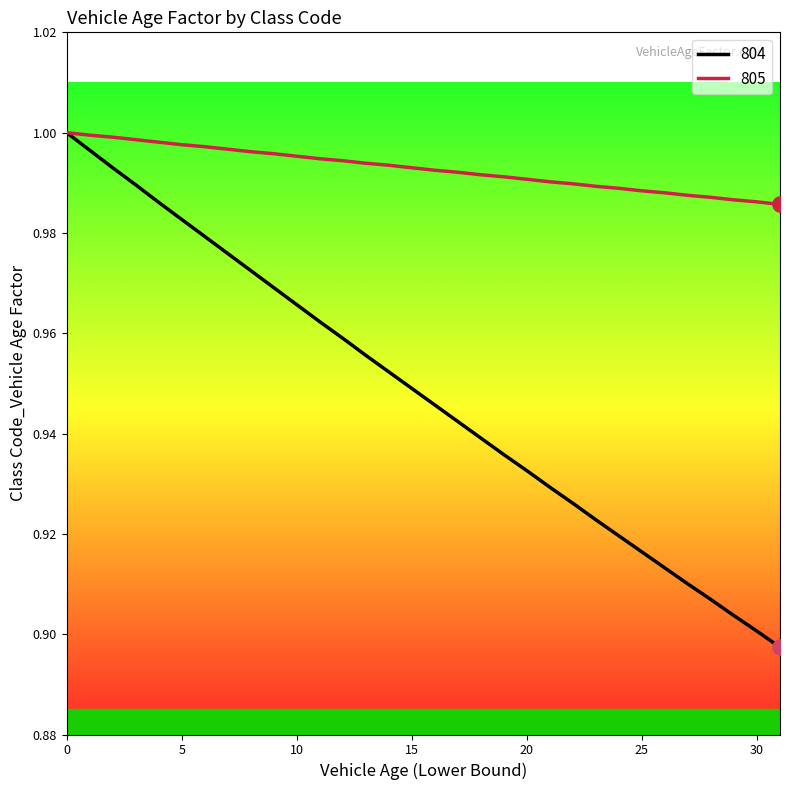

Which series contains the lowest Y value?

804